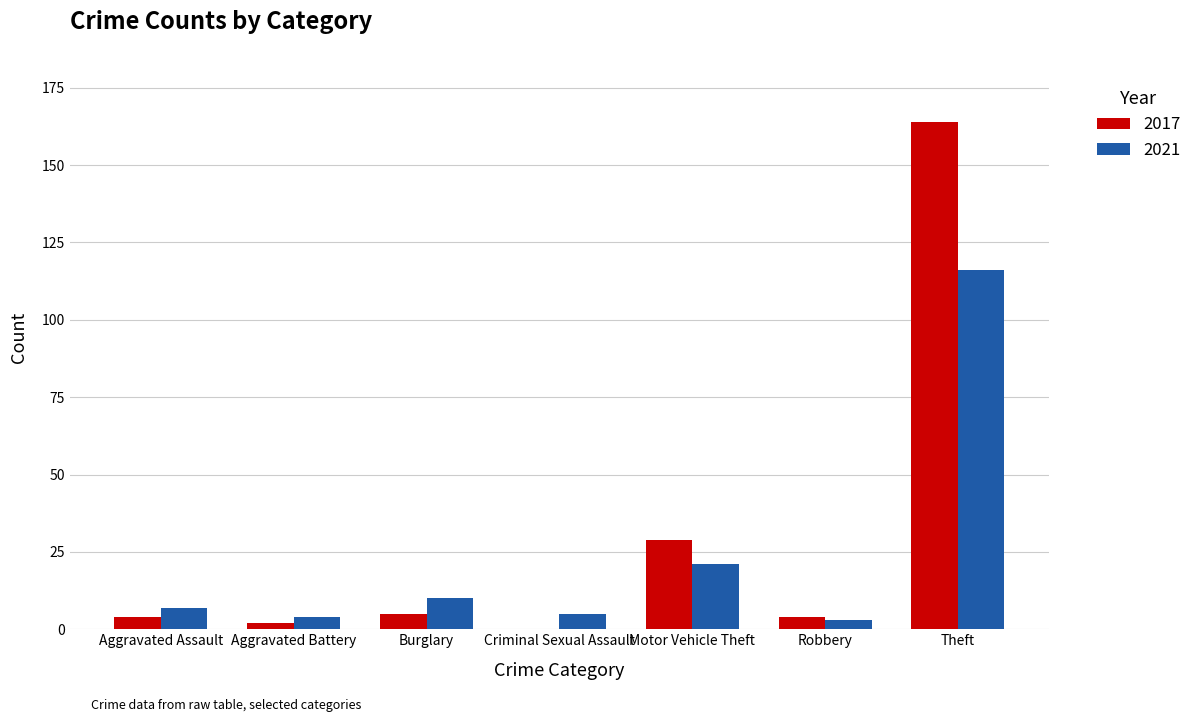

What is the sum of all 2021 values?

166